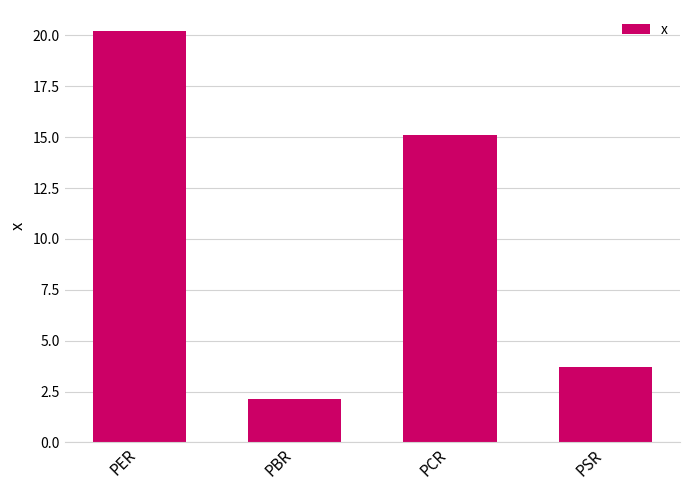

At which category does the chart reach its peak across all series?

PER